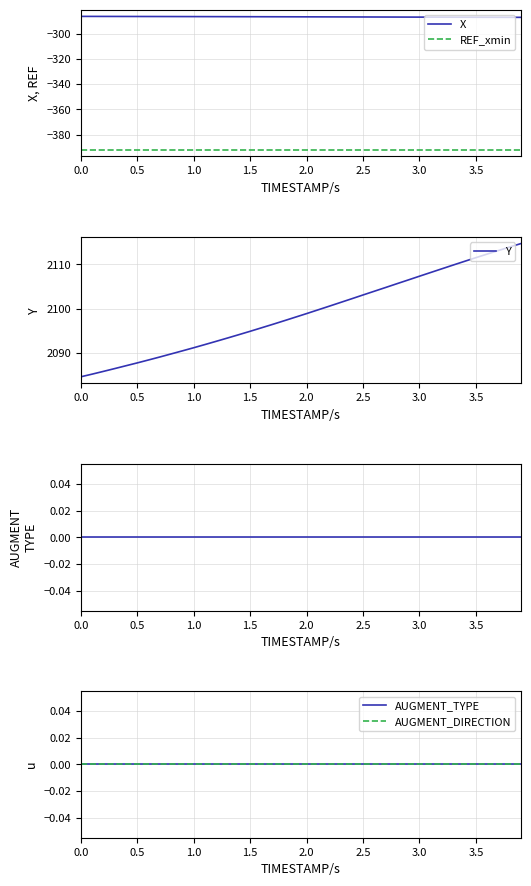

What is the greatest value displayed?

2114.7